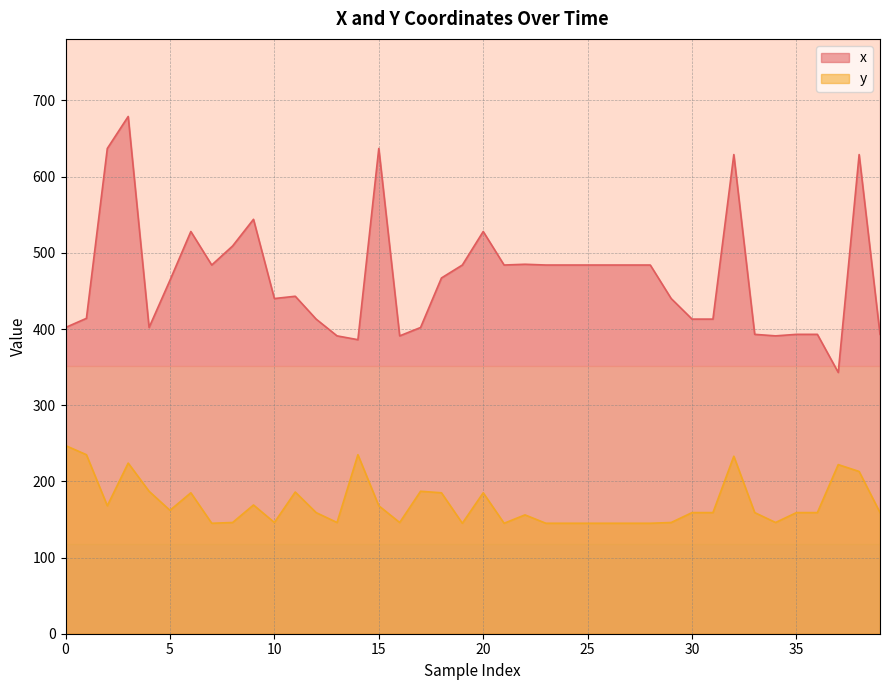

List the labels in order of x value, smallest first.

37, 14, 13, 16, 34, 33, 35, 36, 39, 0, 4, 17, 12, 30, 31, 1, 10, 29, 11, 5, 18, 7, 19, 21, 23, 24, 25, 26, 27, 28, 22, 8, 6, 20, 9, 32, 38, 2, 15, 3